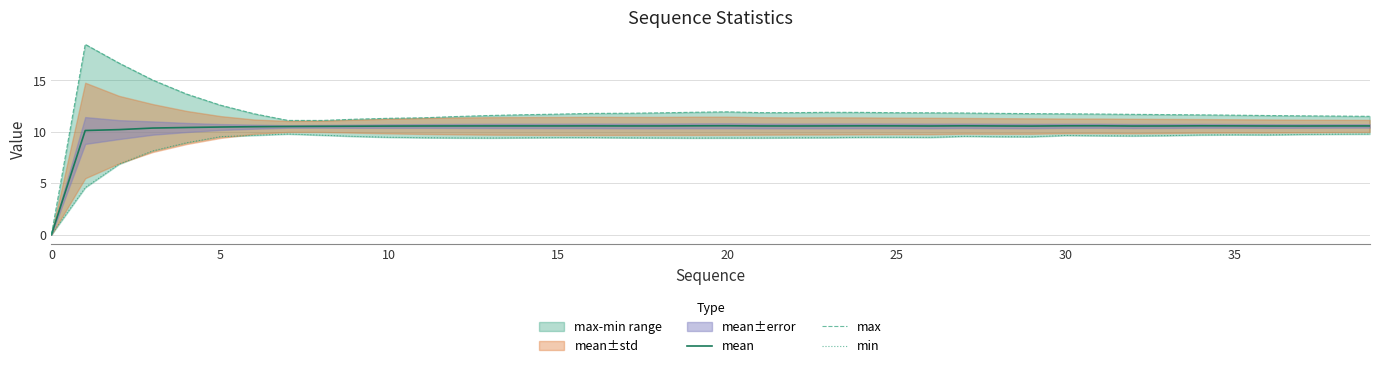

True or false: mean has a value of 5.7 at 0.

False